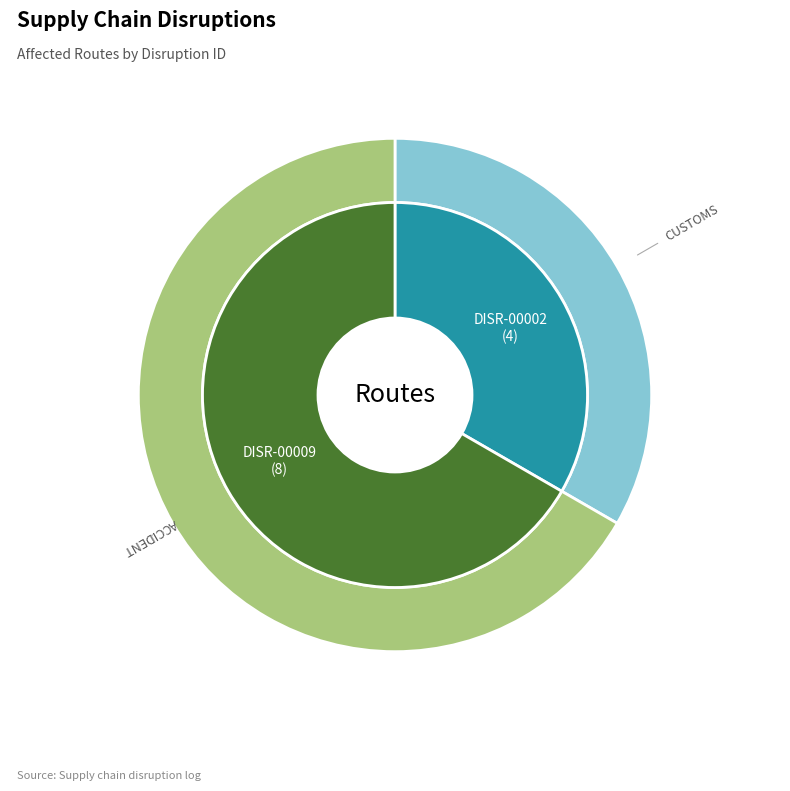

Which category has the smallest portion of the pie?

DISR-00002